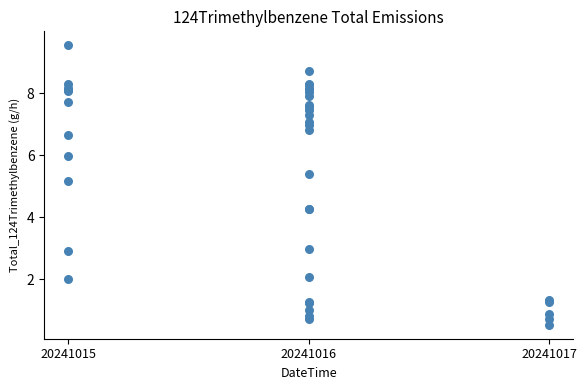

What Y value in the scatter plot is closest to 5?

5.2